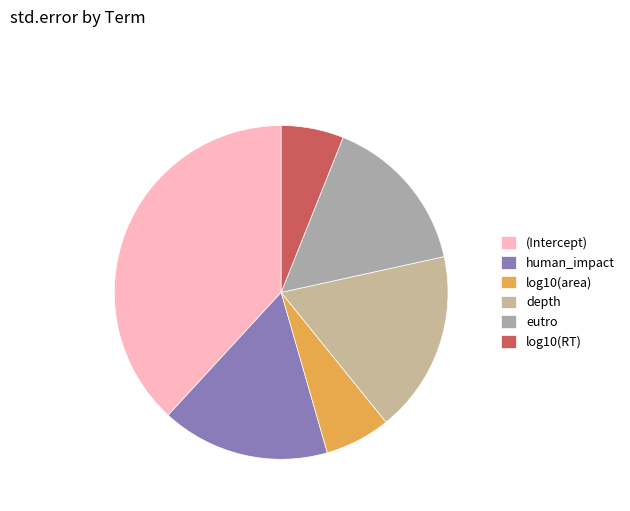

To the nearest percent, what is the difference between the largest and smallest slice percentages?

32%